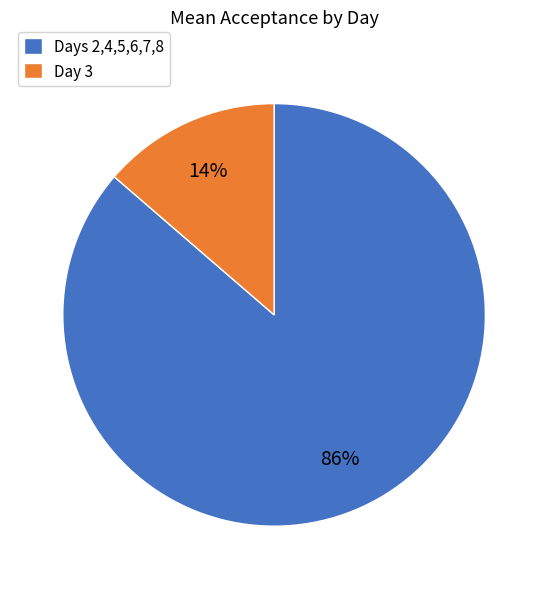

To the nearest percent, what portion does Days 2,4,5,6,7,8 represent?

86%